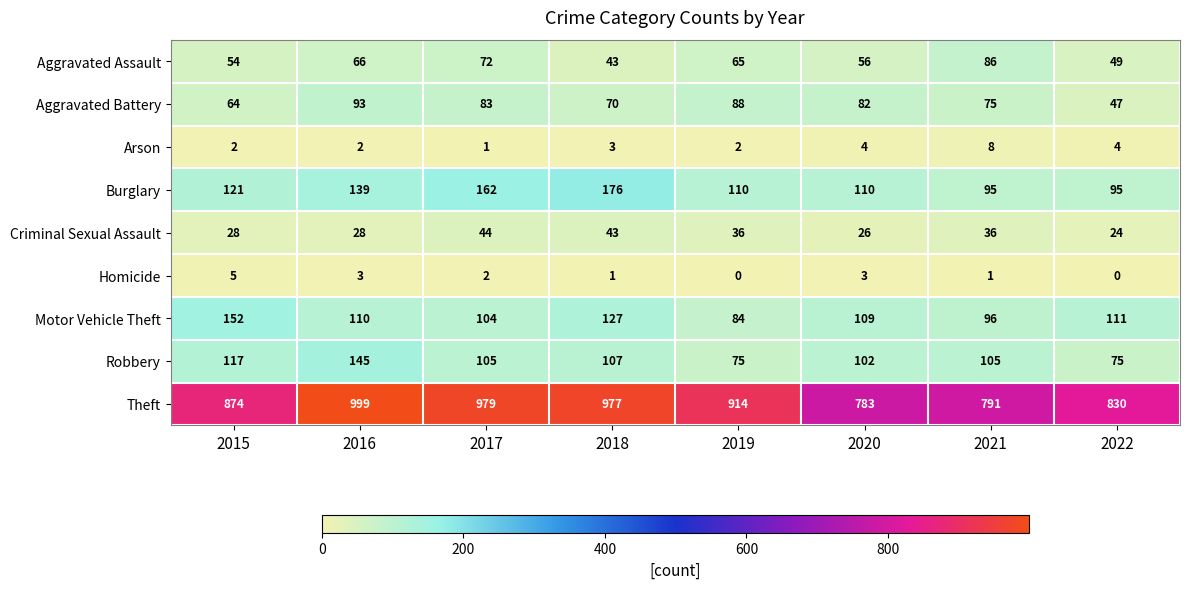

At how many categories does at least one series exceed 415?

8